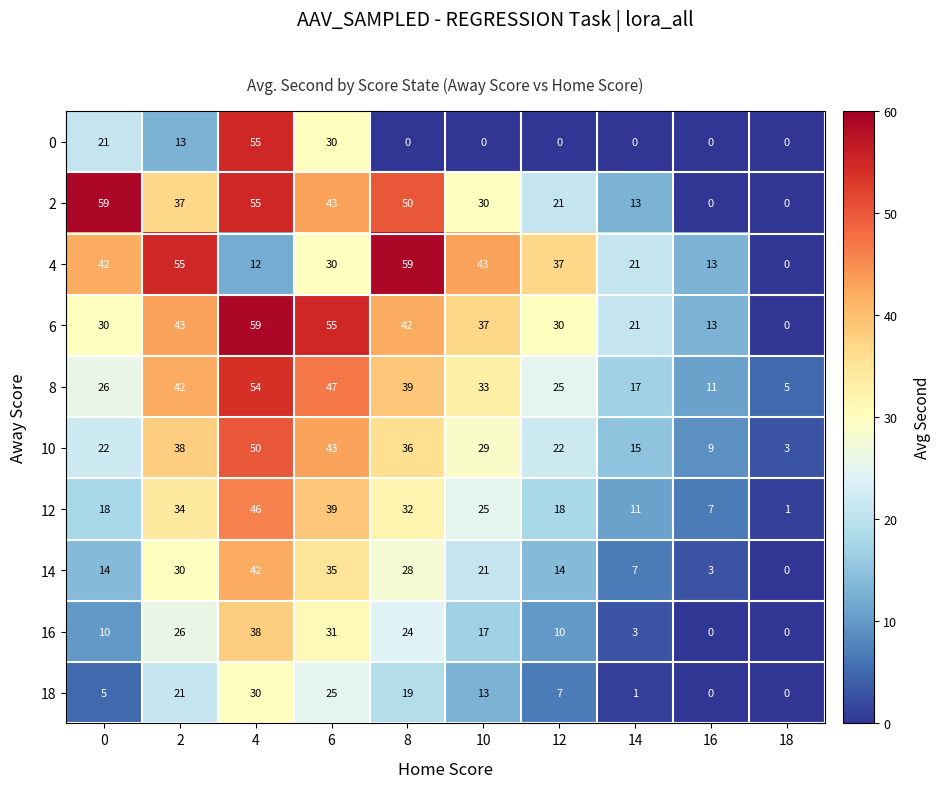

Between 14 and 16, which series saw the biggest shift?

2